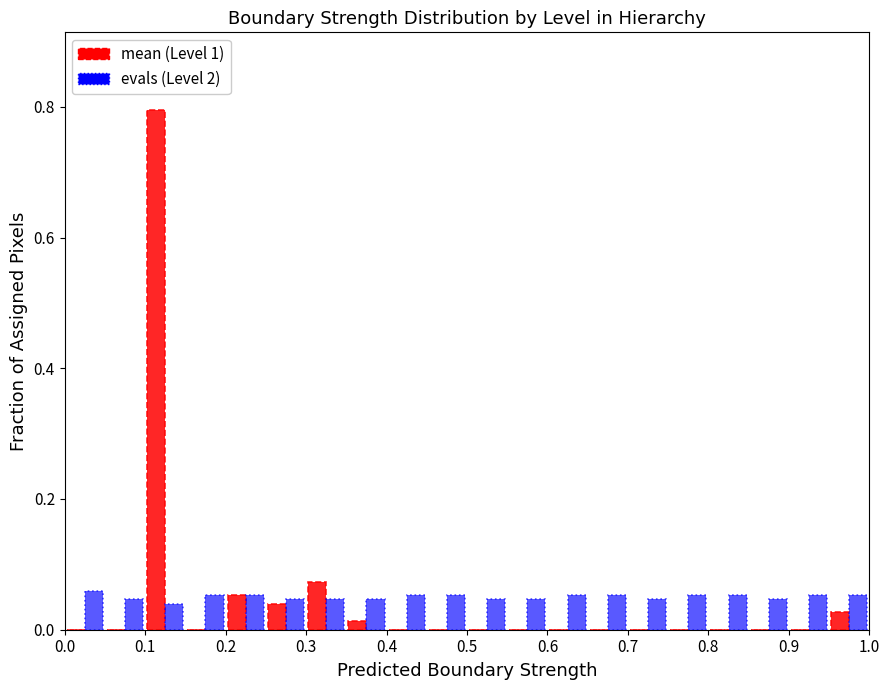

What is the height of the evals (Level 2) bar covering 0.55 to 0.60 on the x-axis? The values are not printed on the chart, so give them approximately, as read against the axis.

0.04